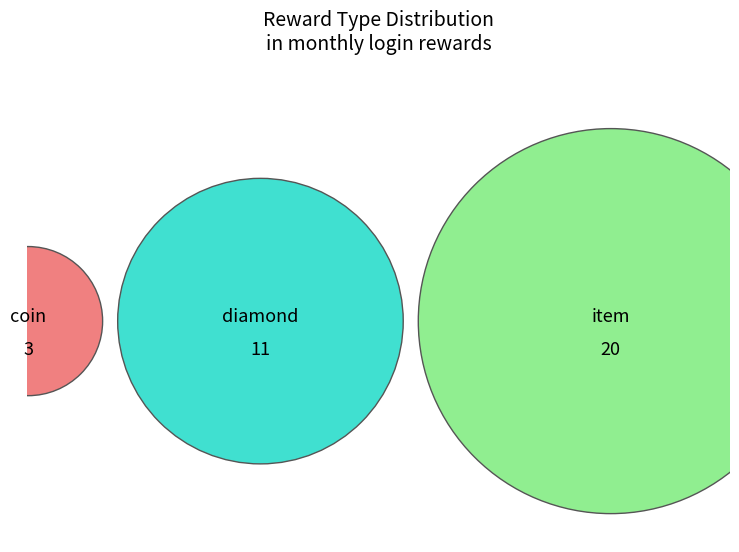

Which slice is the smallest?

coin